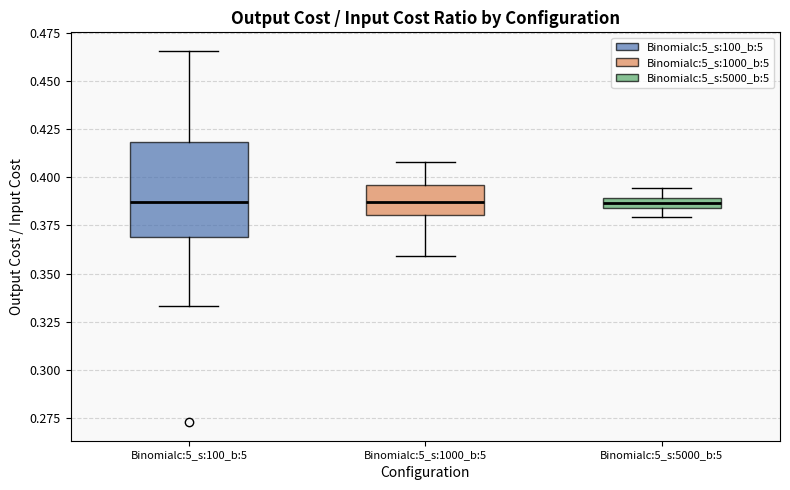

Which box is the tallest, from its lower edge to its upper edge?

Binomialc:5_s:100_b:5